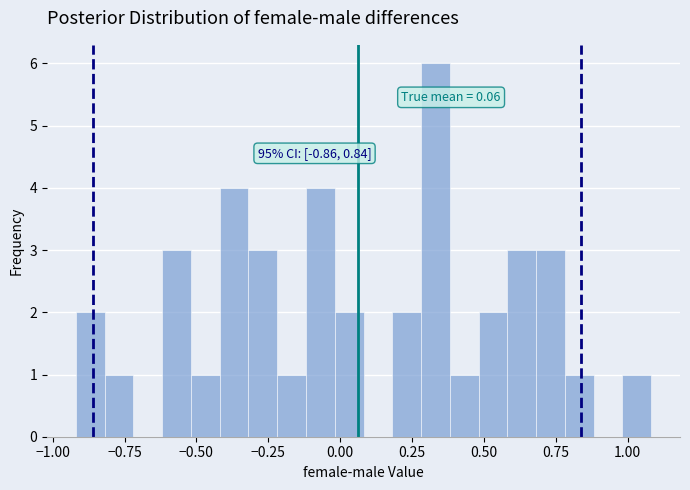

Around what value on the x-axis is the tallest bar? Give the approximate position of its centre, as read against the axis.

0.35